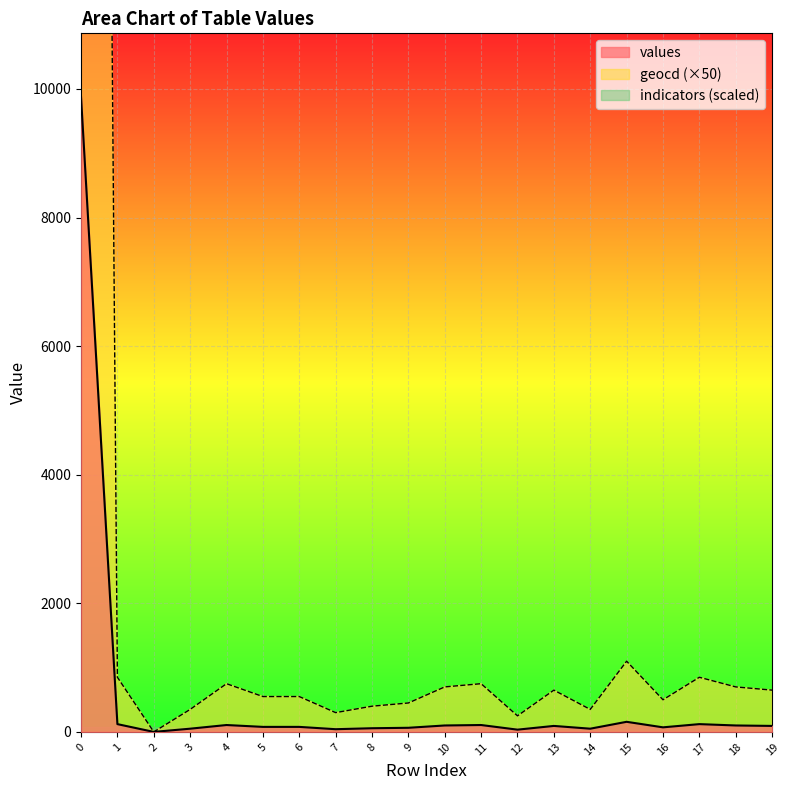

What is the difference between the geocd values at 5 and 7?

250